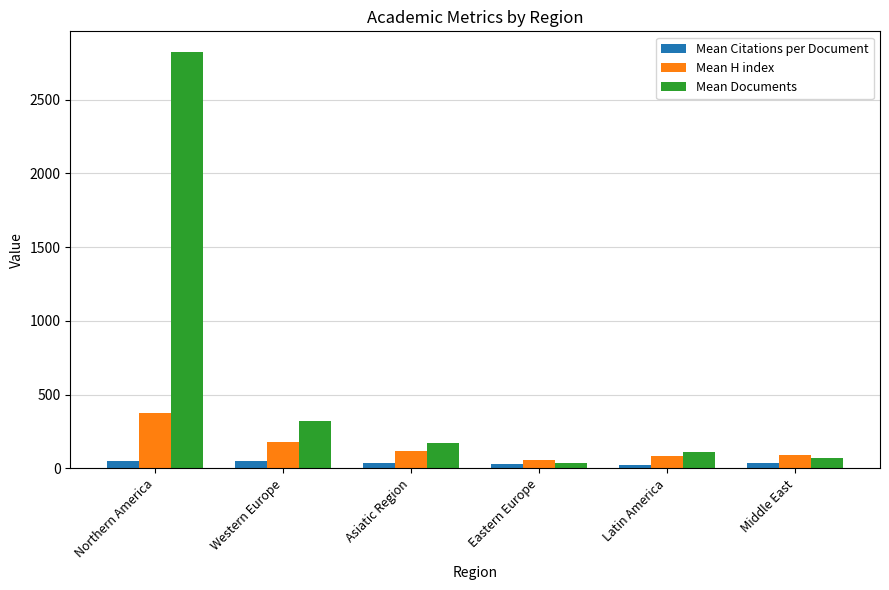

The Mean H index series shows 159.3 at Northern America. True or false?

False